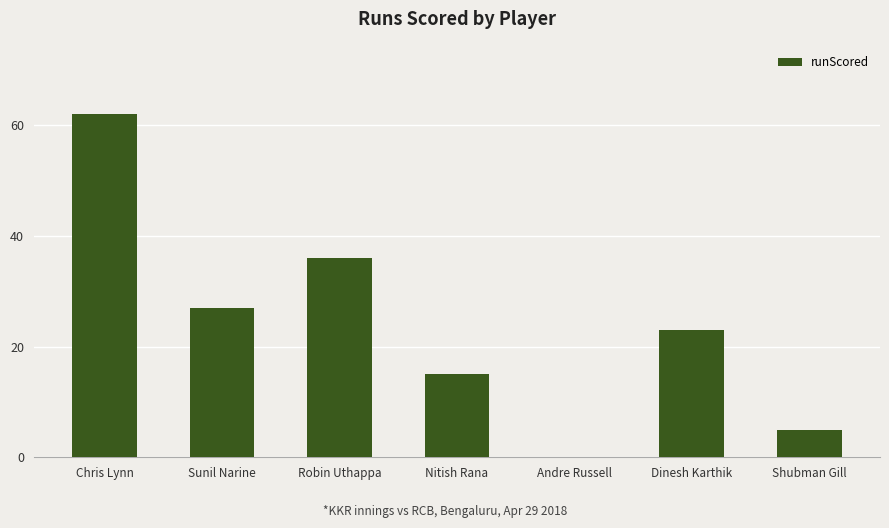

Reading right to left, extract all data points from this chart.

Shubman Gill=5	Dinesh Karthik=23	Andre Russell=0	Nitish Rana=15	Robin Uthappa=36	Sunil Narine=27	Chris Lynn=62